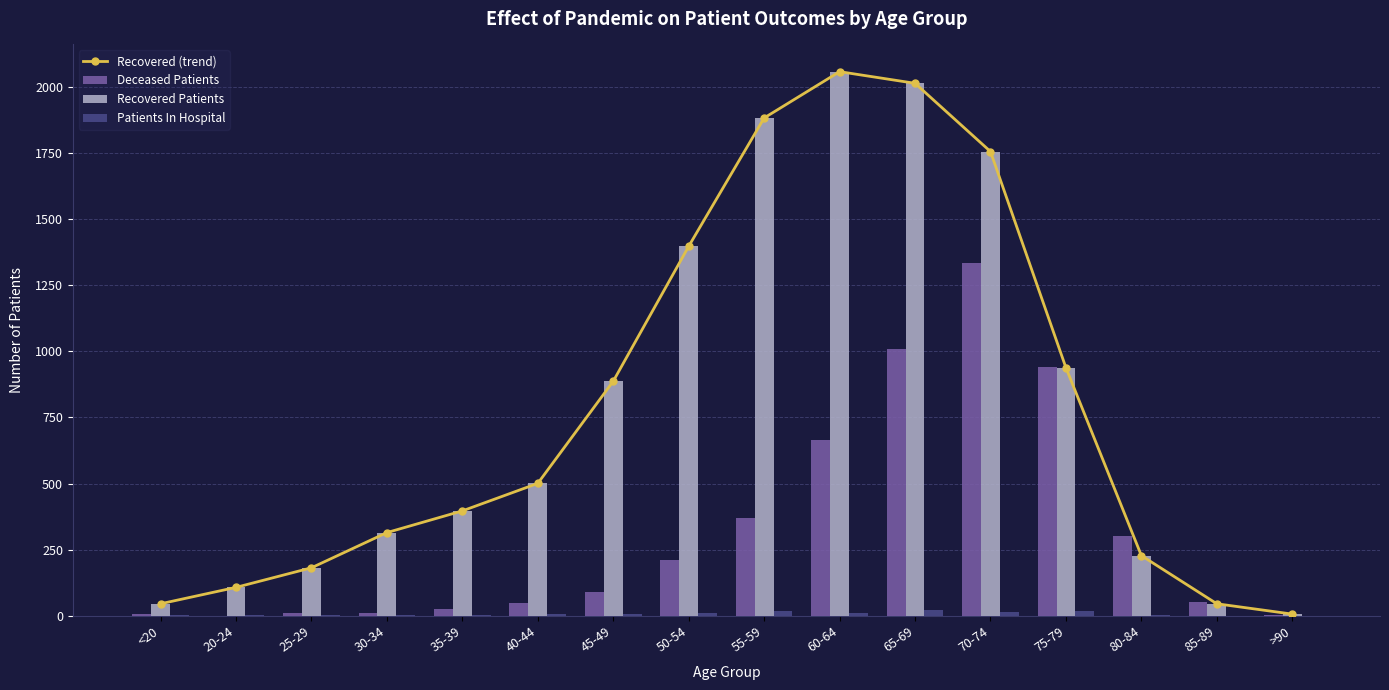

What is the sum of the Deceased Patients values at 50-54 and 75-79?

1155